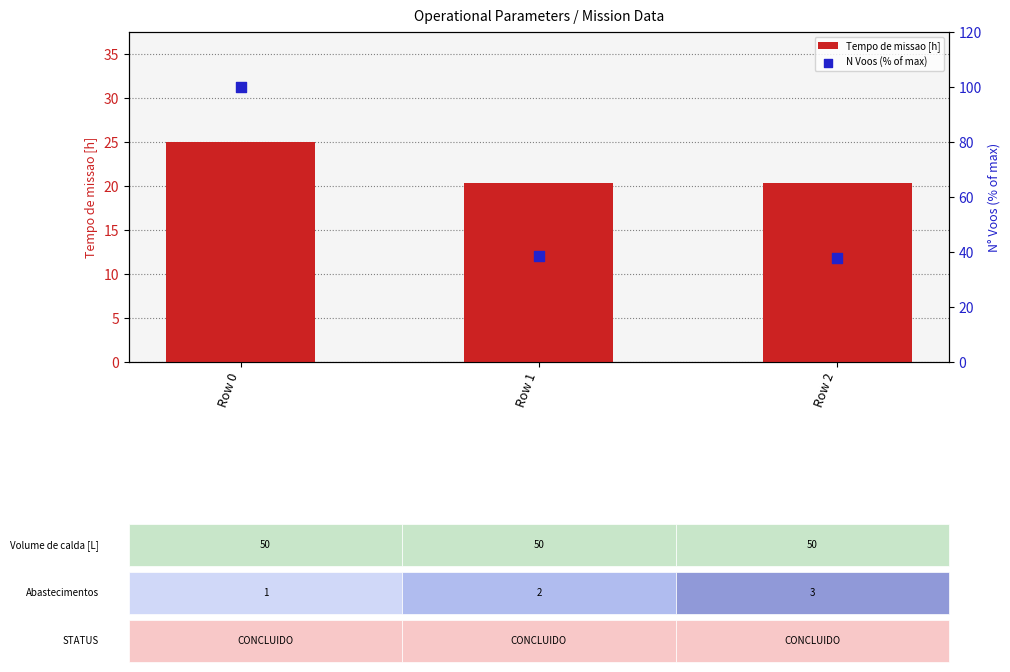

Which series has the largest total across all categories?

N Voos (% of max)